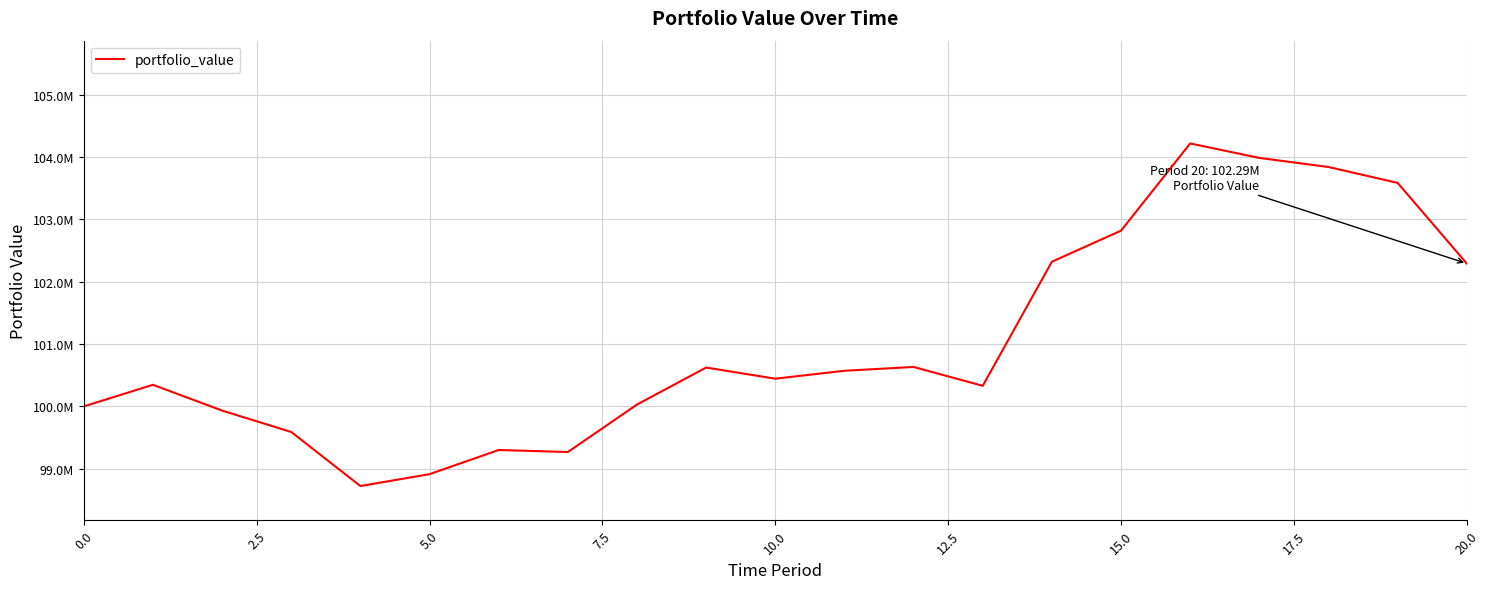

Does the chart display data point markers on the line(s)?

No